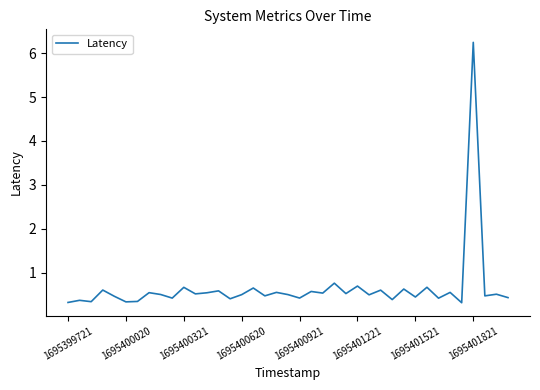

What is the greatest value displayed?

6.2